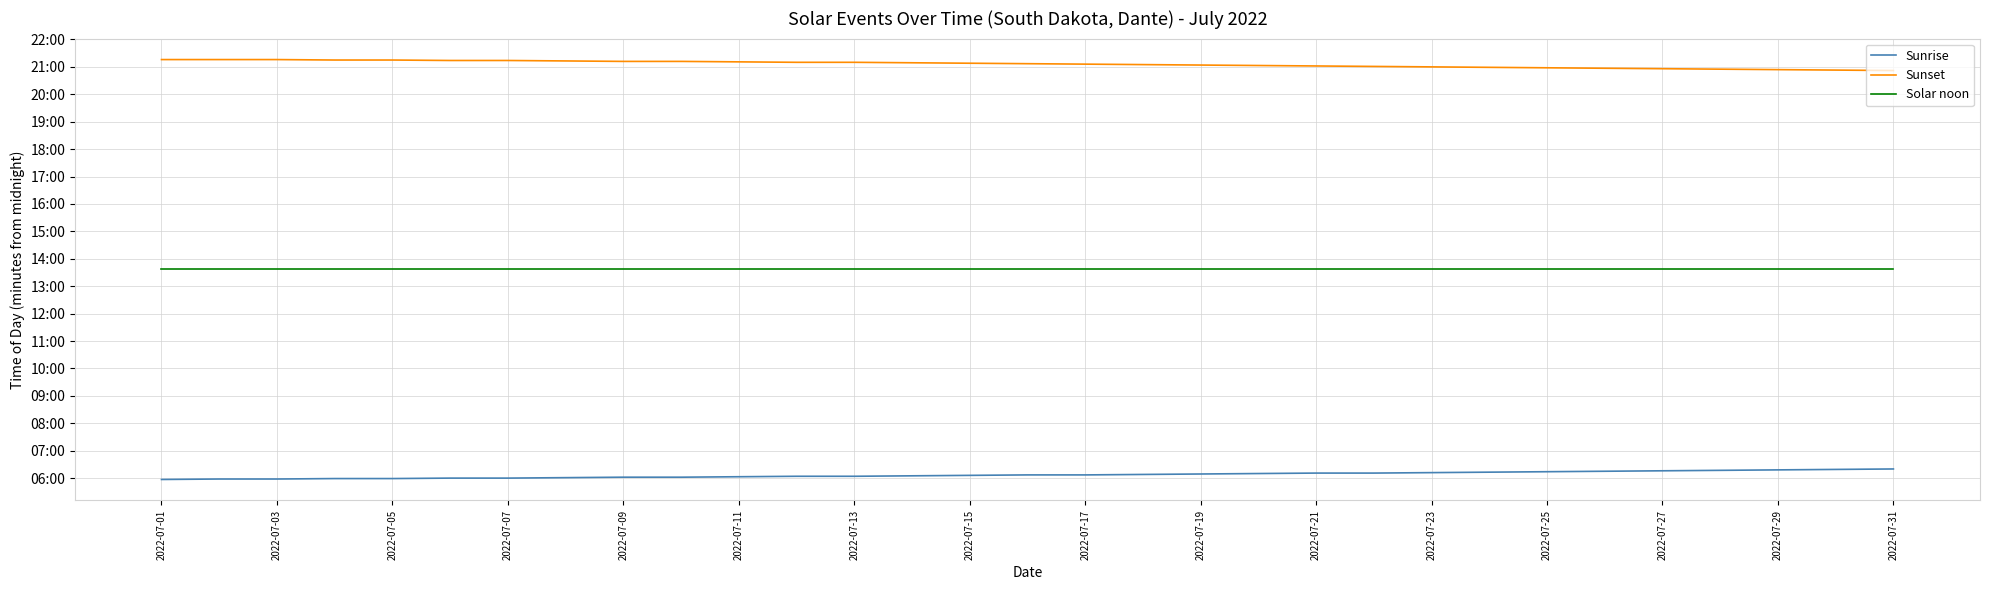

Which series has the largest range (max minus min)?

Sunset